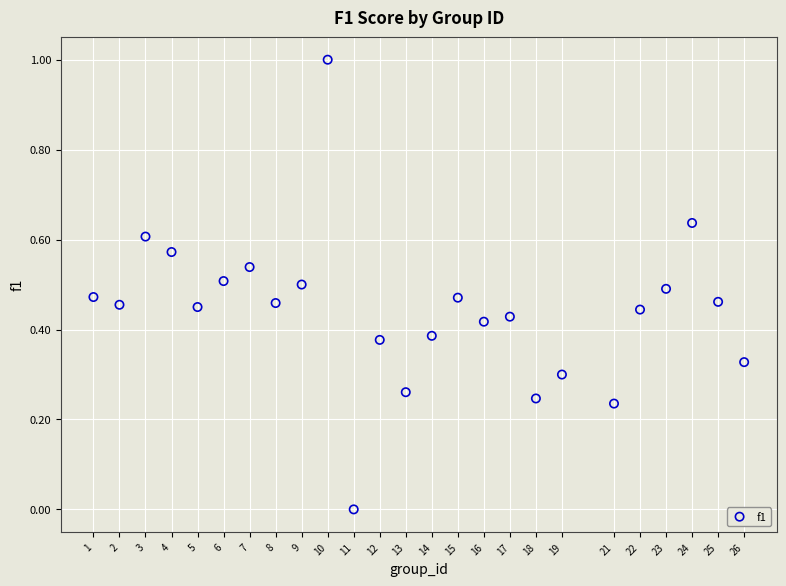

What is the range of X values (max minus min)?

25.0